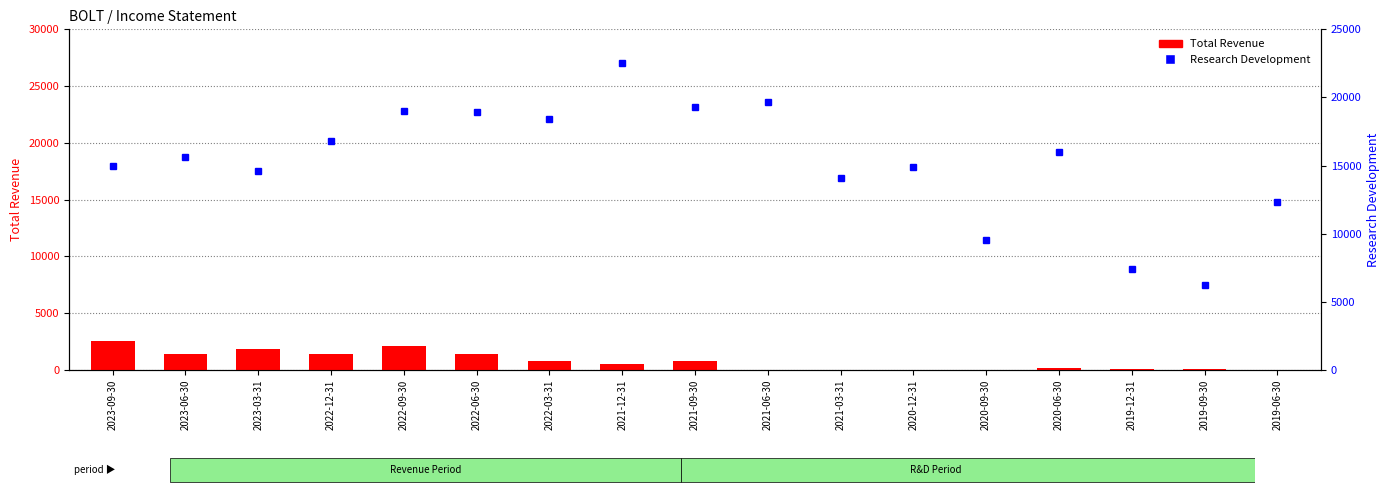

What position from the right is 2020-09-30?

5